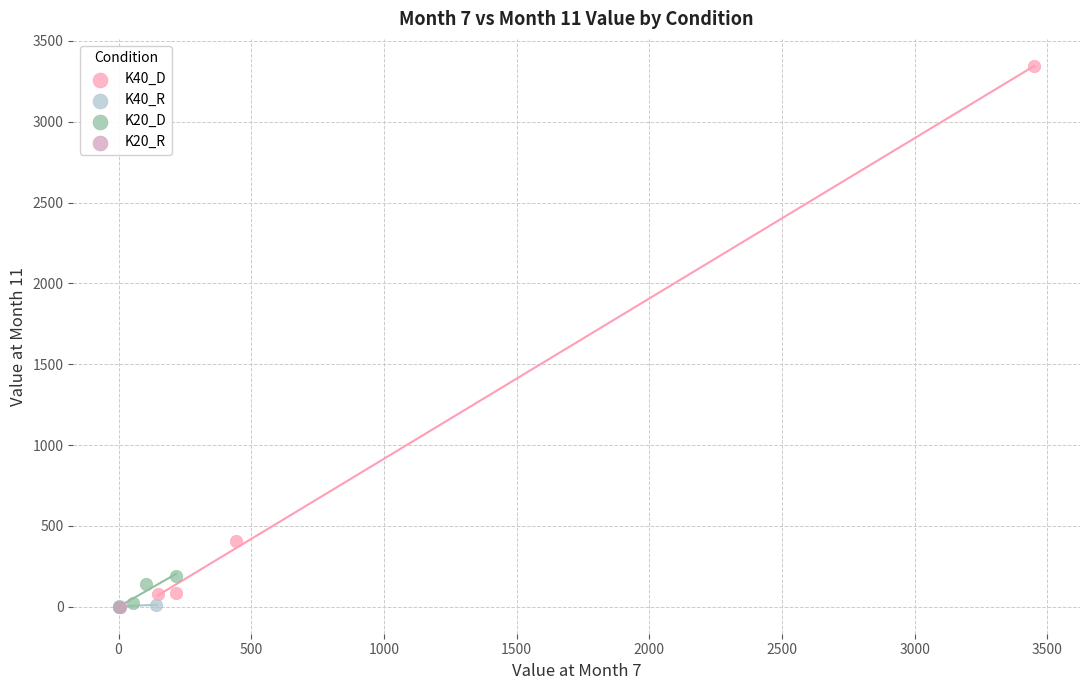

What are all the series names shown in the legend?

K40_D, K40_R, K20_D, K20_R